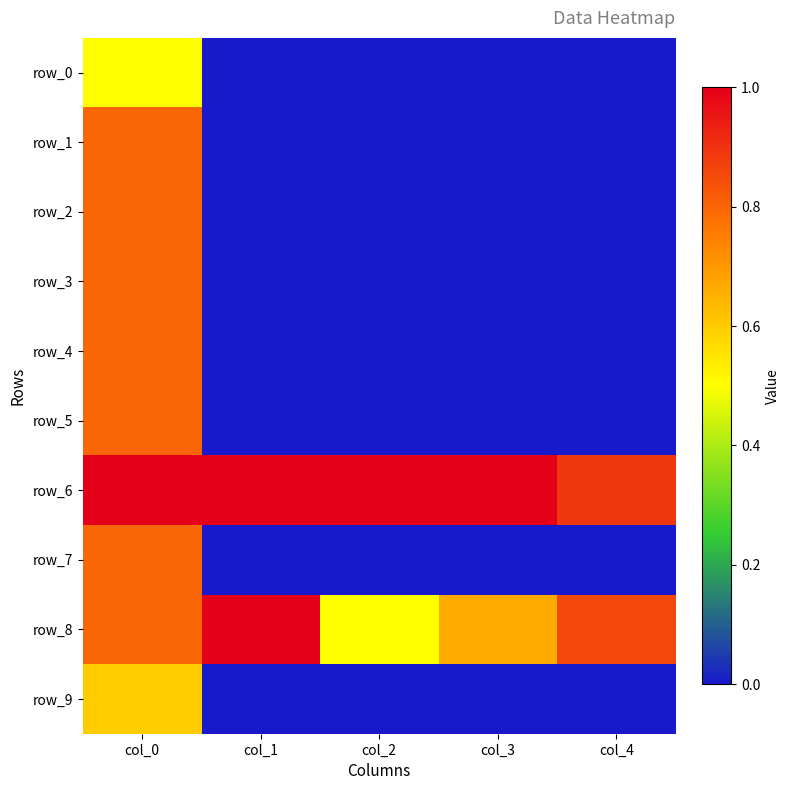

Which series has the widest spread of values?

row_1